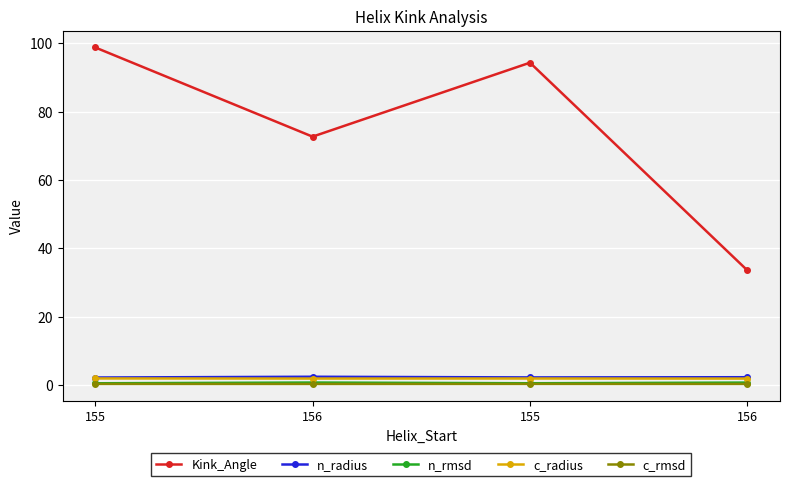

How many data points does each series have?

4